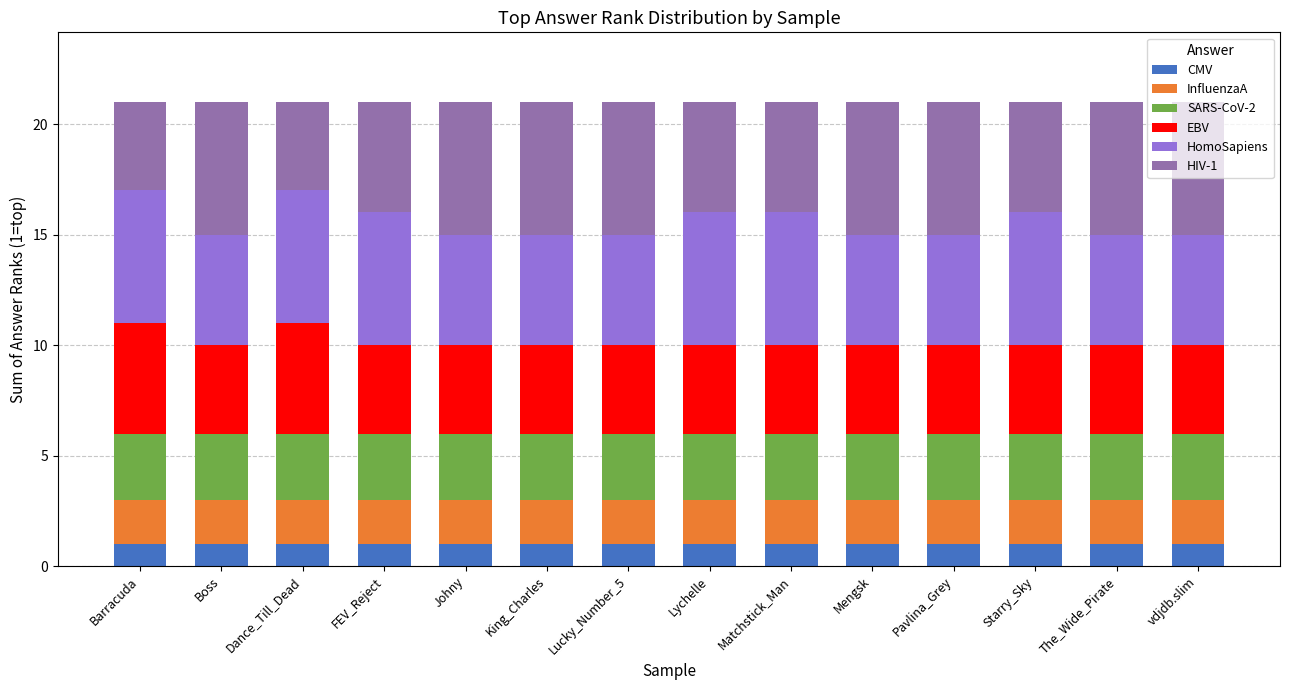

The value of CMV at Matchstick_Man is 1. True or false?

True